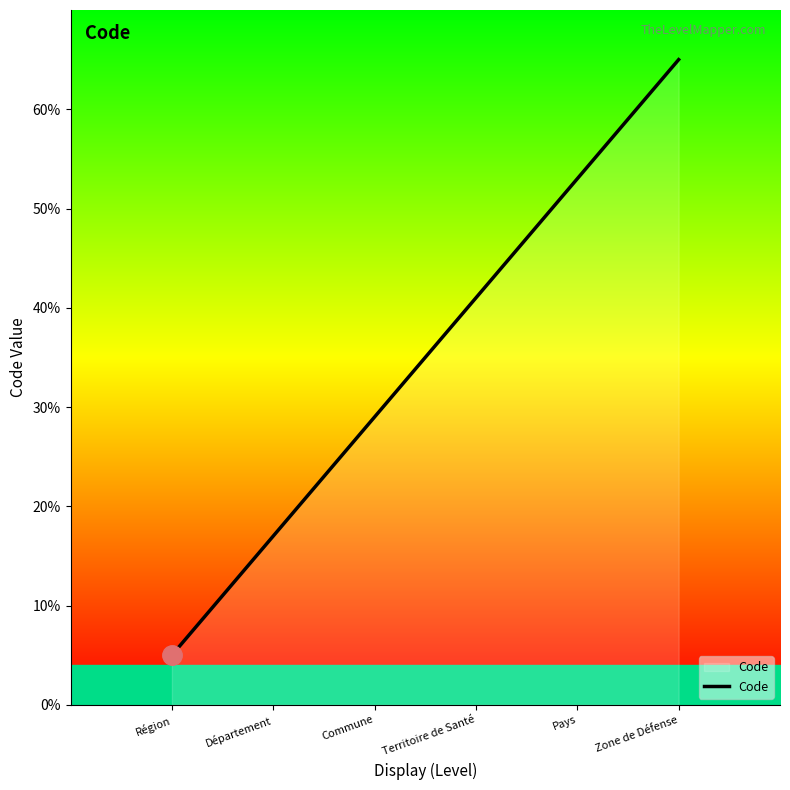

Which has a higher value, Région or Pays?

Pays